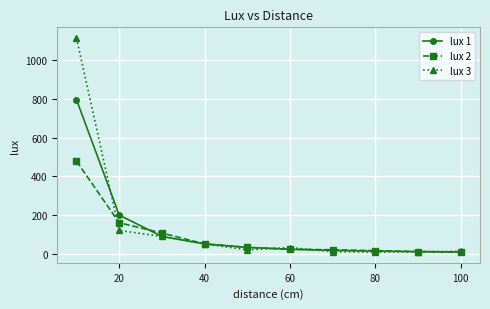

What are all the series names shown in the legend?

lux 1, lux 2, lux 3